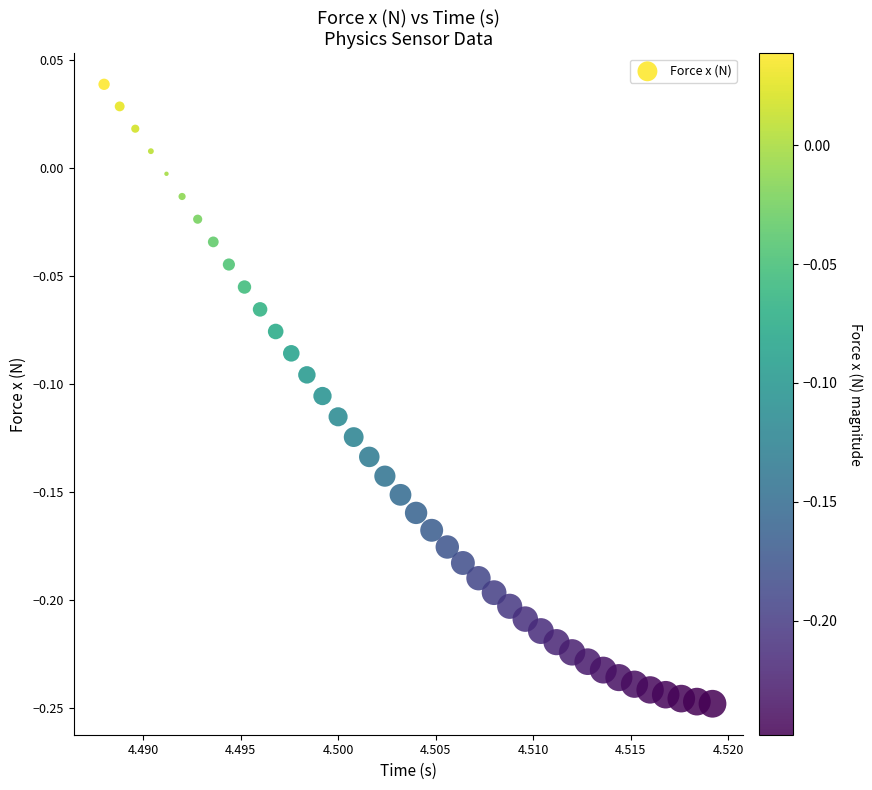

What is the range of Y values (max minus min)?

0.3